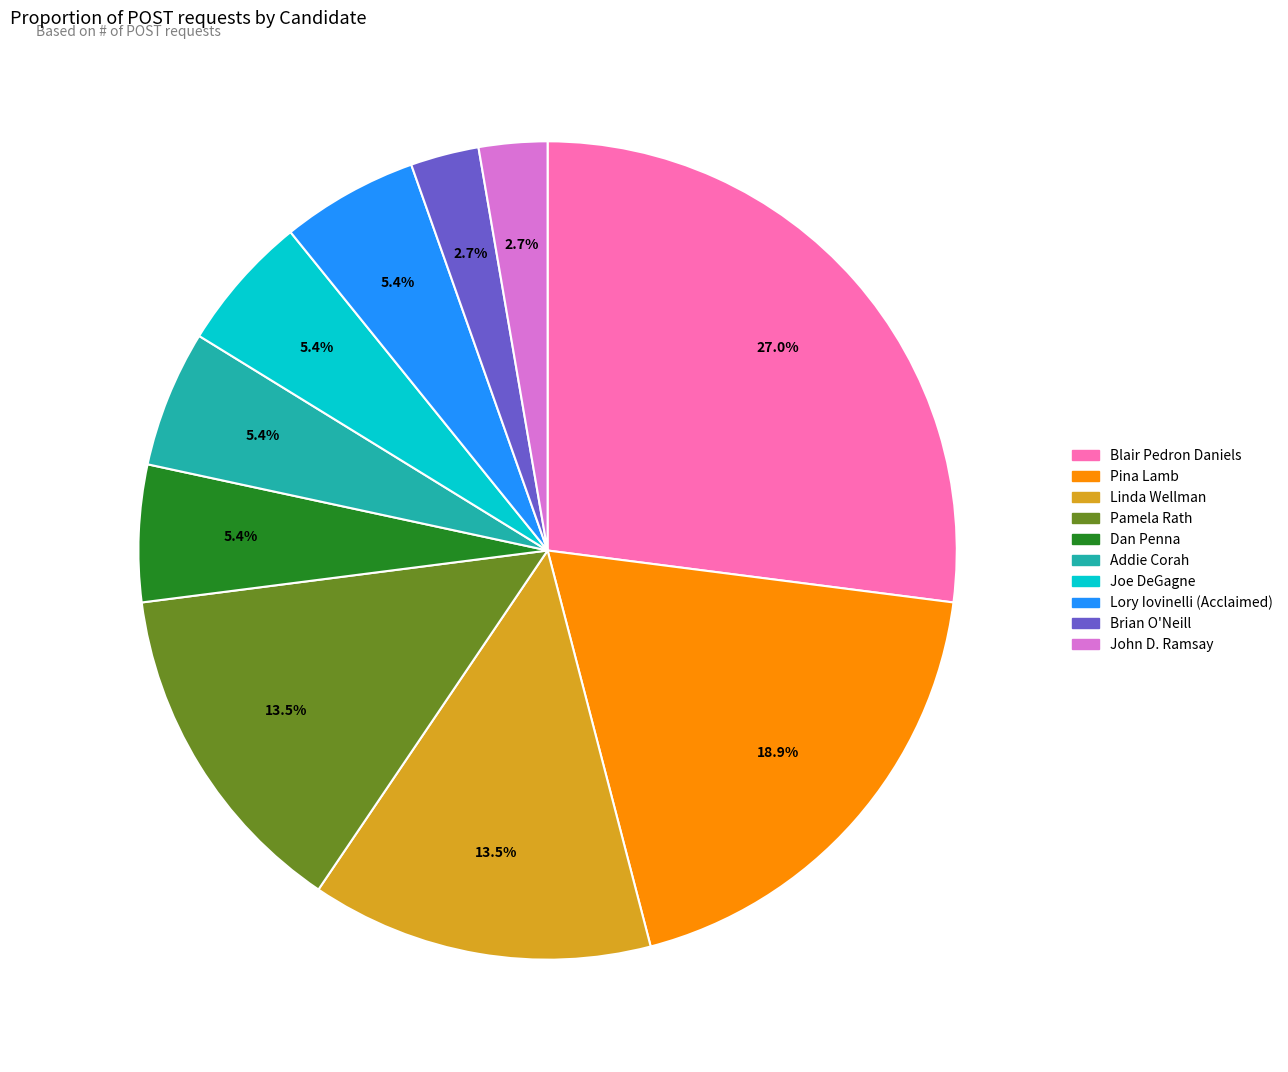

Does any single category account for the majority?

No